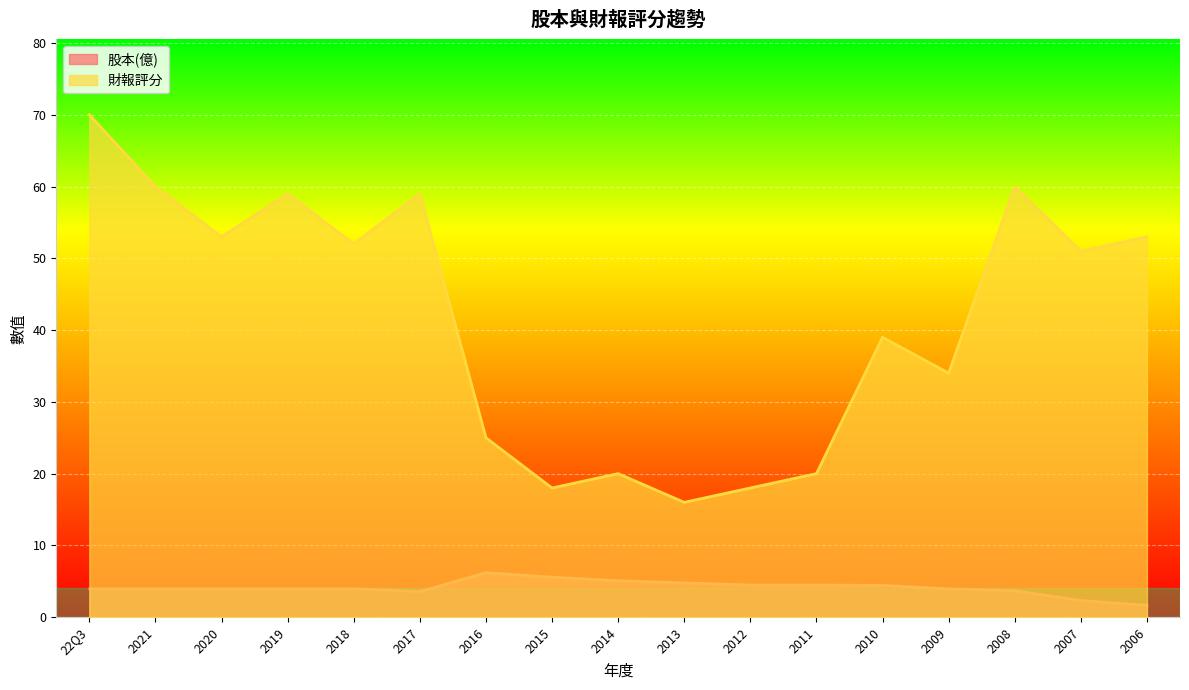

Where does the 財報評分 series first go above 51?

22Q3